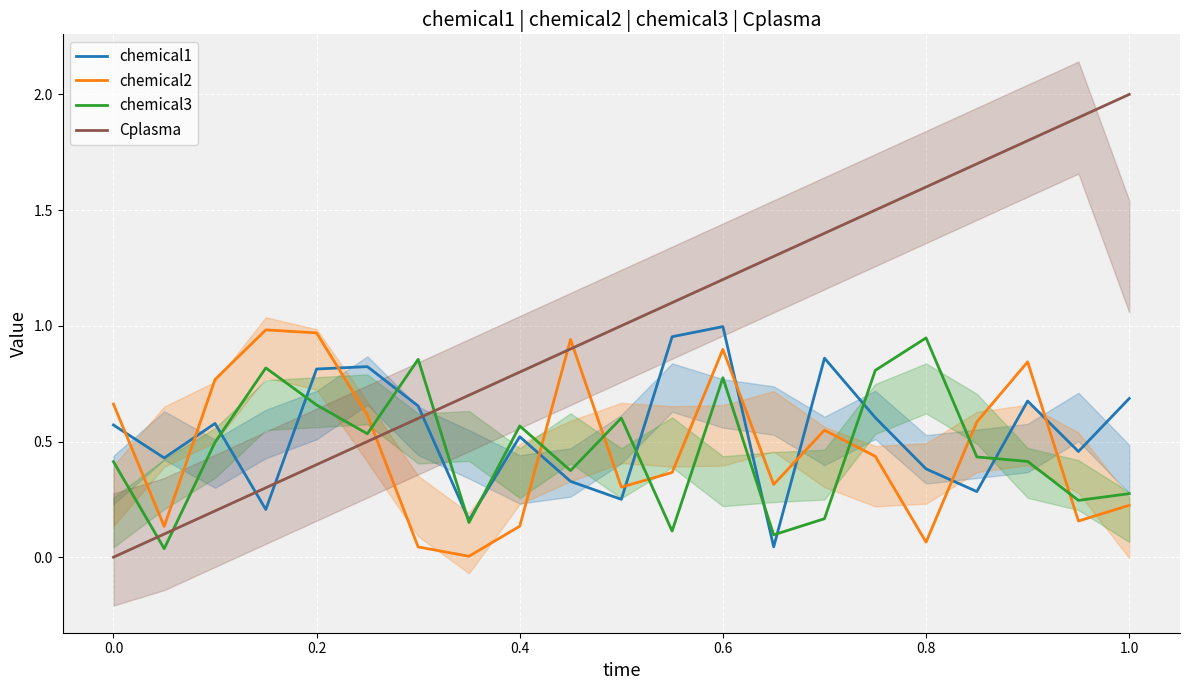

True or false: chemical1 has a value of 0.8 at 0.0.

False